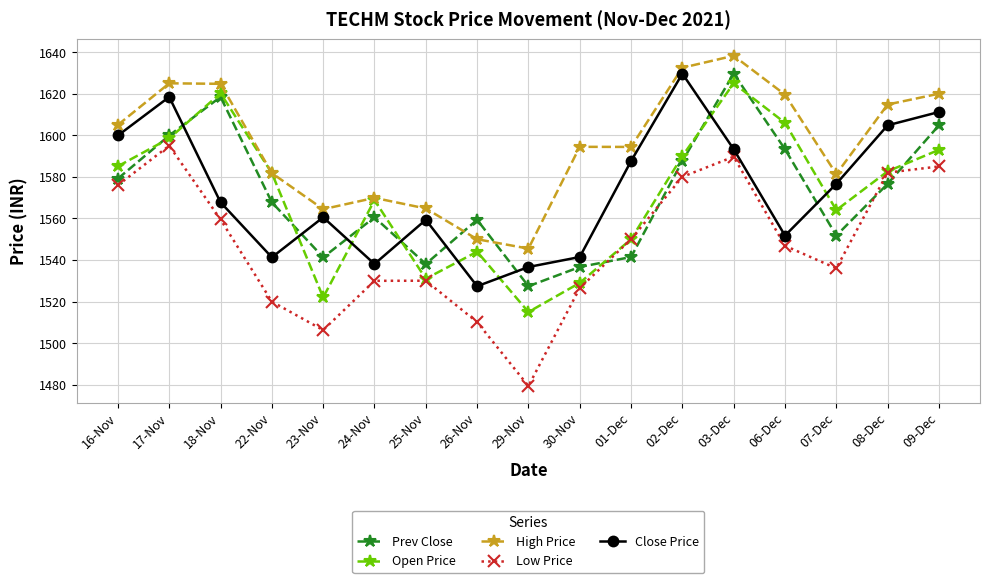

At which category is the sum across all series the highest?

03-Dec